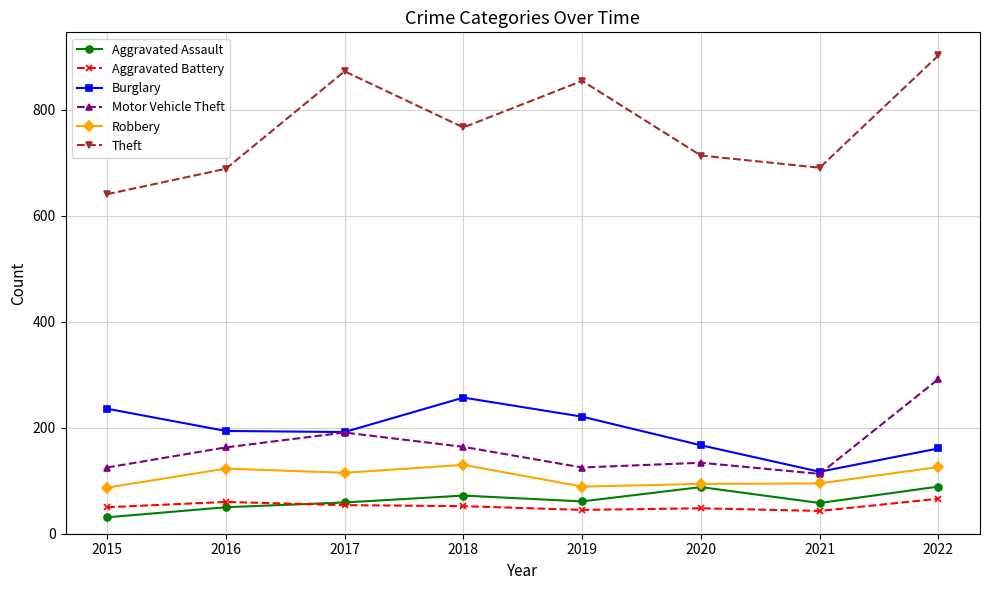

How many data points in Burglary are less than 194?

4